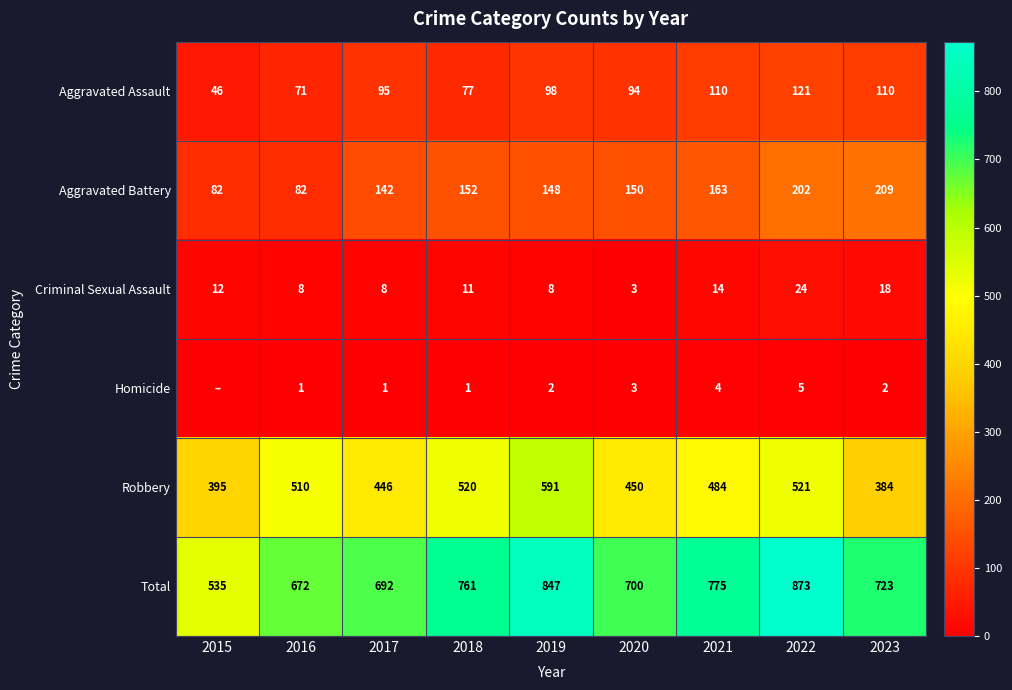

At which label does Robbery reach its minimum?

2023